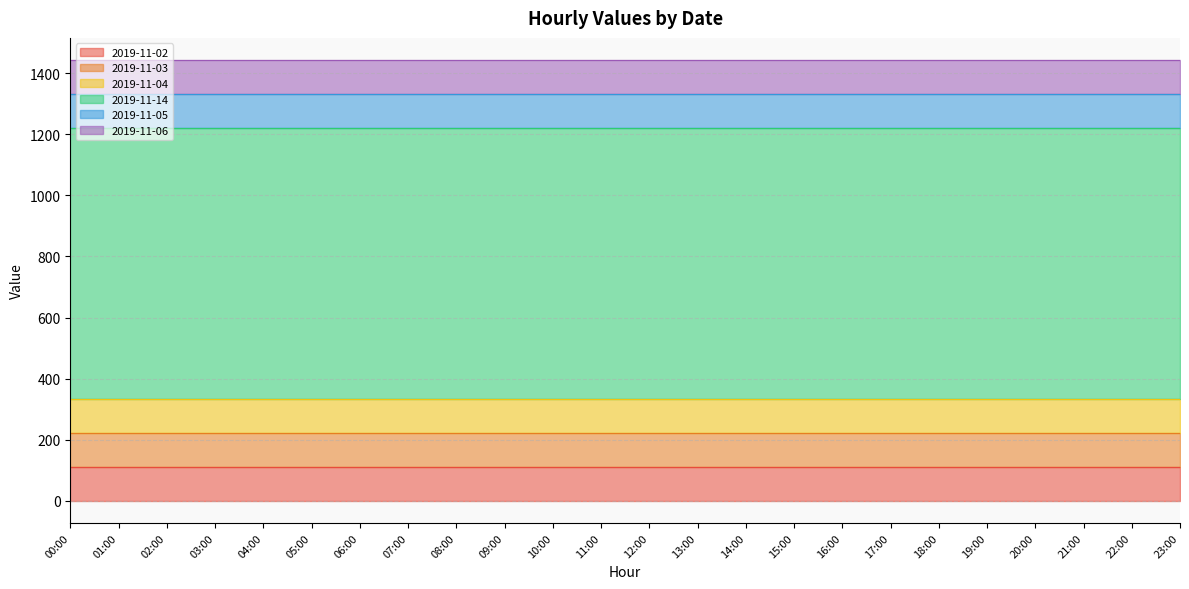

What are all the series names shown in the legend?

2019-11-02, 2019-11-03, 2019-11-04, 2019-11-14, 2019-11-05, 2019-11-06